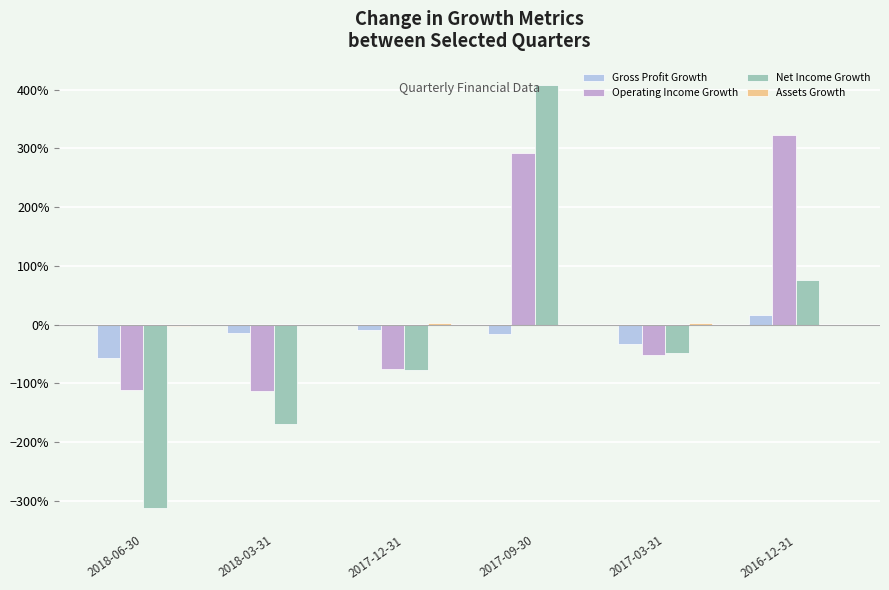

Reading right to left, extract all data points from this chart.

Gross Profit Growth: 2016-12-31=0.2	2017-03-31=-0.3	2017-09-30=-0.2	2017-12-31=-0.1	2018-03-31=-0.1	2018-06-30=-0.6
Operating Income Growth: 2016-12-31=3.2	2017-03-31=-0.5	2017-09-30=2.9	2017-12-31=-0.8	2018-03-31=-1.1	2018-06-30=-1.1
Net Income Growth: 2016-12-31=0.8	2017-03-31=-0.5	2017-09-30=4.1	2017-12-31=-0.8	2018-03-31=-1.7	2018-06-30=-3.1
Assets Growth: 2016-12-31=-0.0	2017-03-31=0.0	2017-09-30=-0.0	2017-12-31=0.0	2018-03-31=-0.0	2018-06-30=-0.0